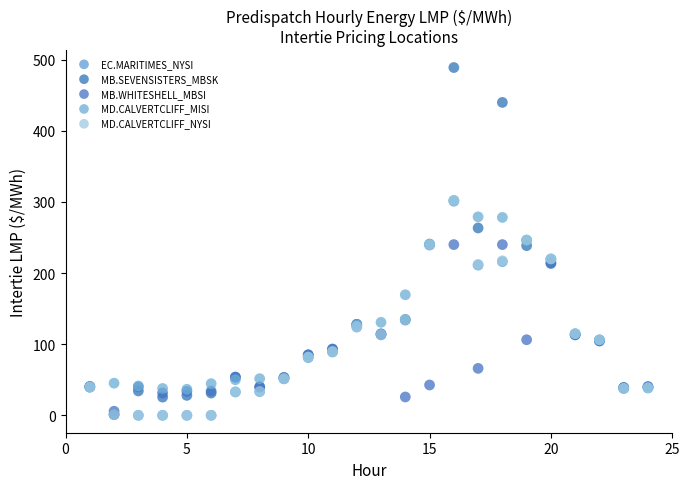

Which series has the largest Y range (max minus min)?

MB.SEVENSISTERS_MBSK